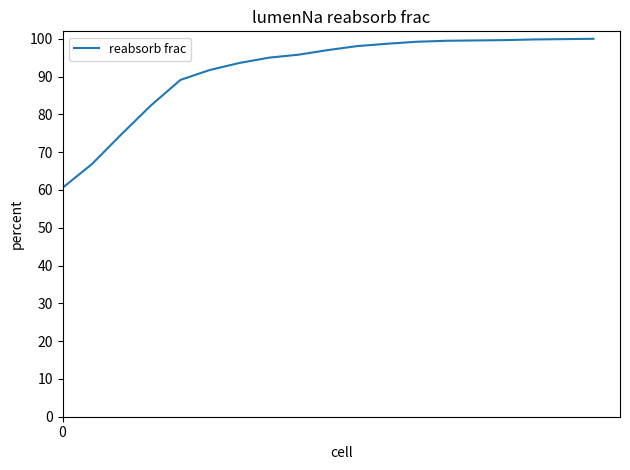

What is the difference between the maximum and minimum values?

39.4